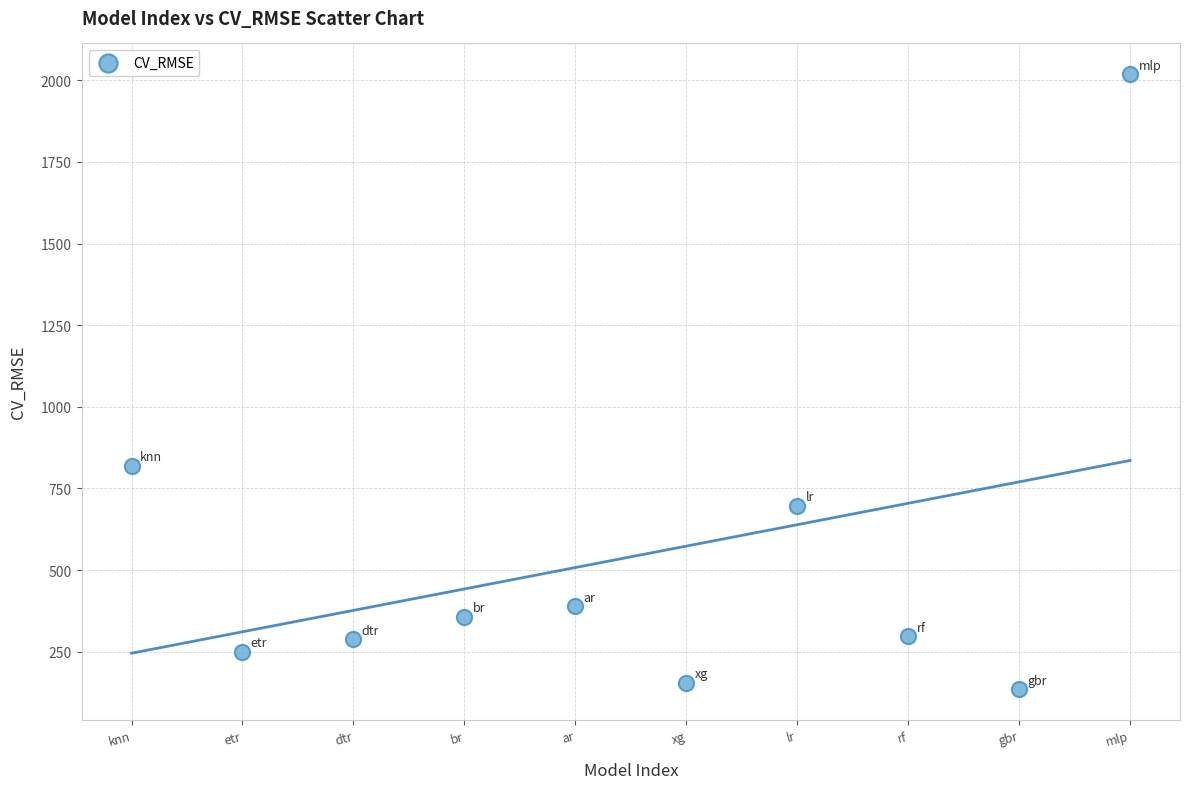

What is the range of Y values (max minus min)?

1883.5